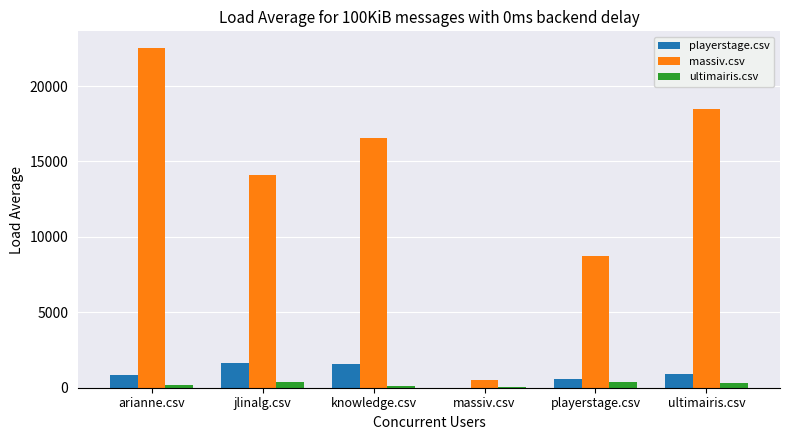

Which category has the highest value across all series?

arianne.csv